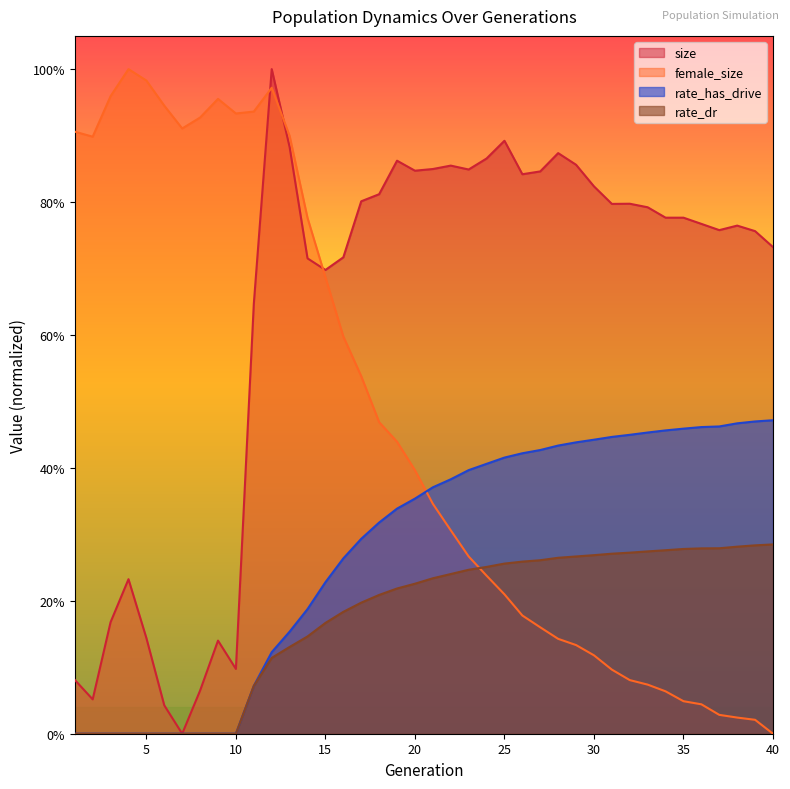

The value of size at 15 is 0.7. True or false?

True